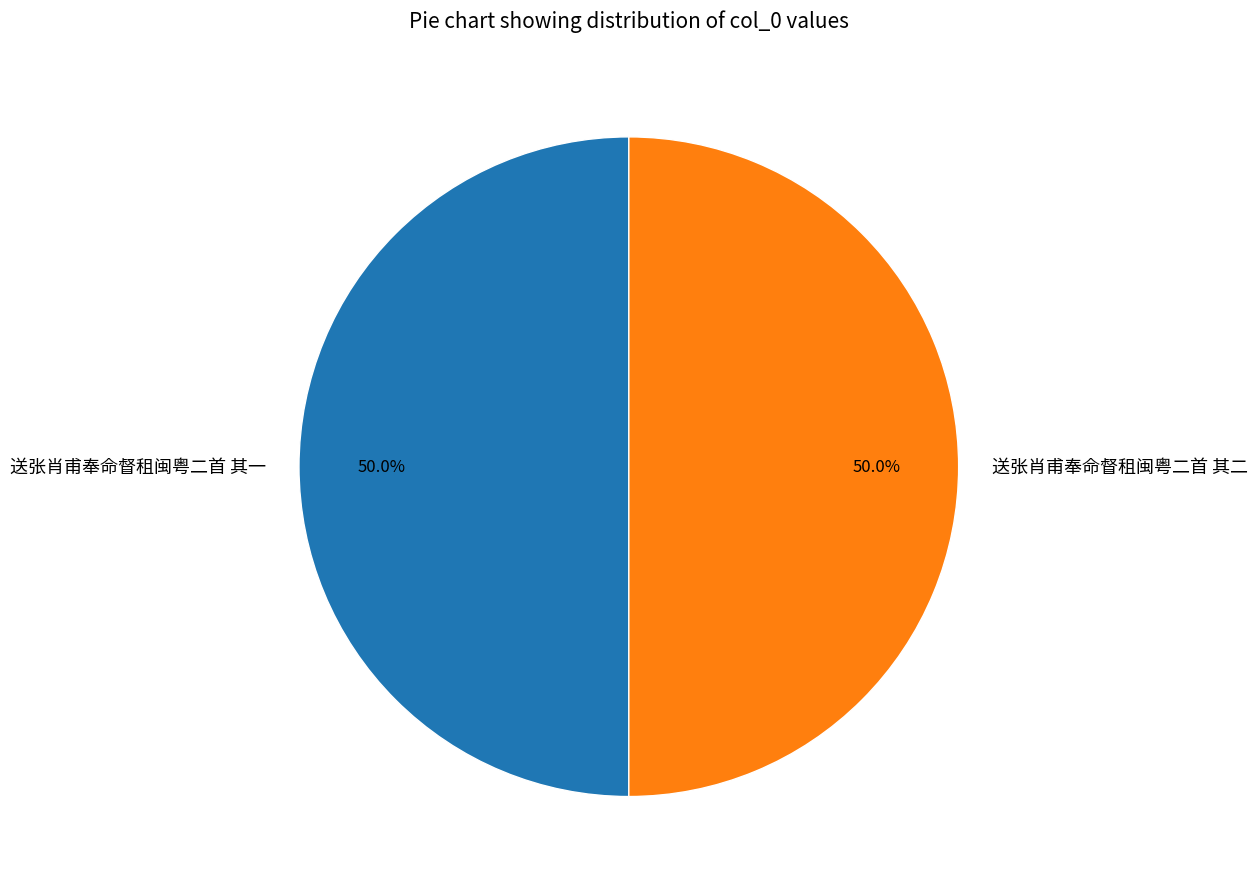

What percentage is NOT represented by 送张肖甫奉命督租闽粤二首 其一?

50.0%